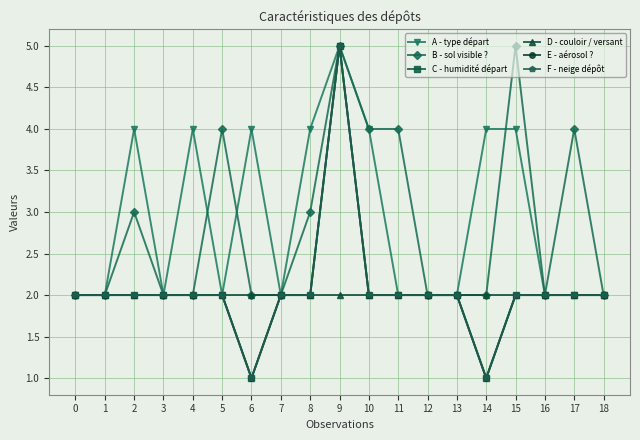

Which series changed the most between 4 and 7?

A - type départ